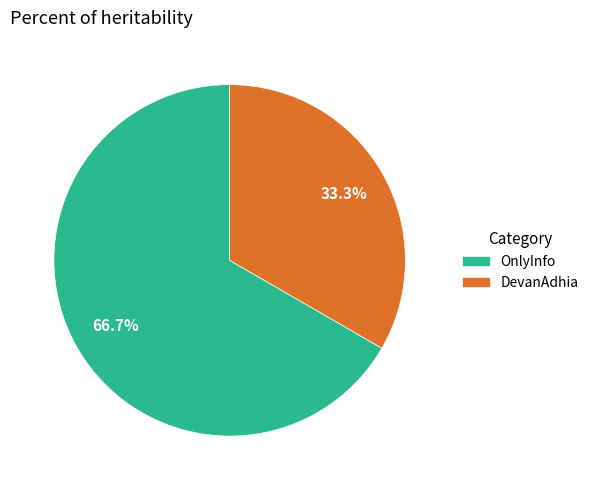

To the nearest percent, what is the average slice percentage?

50%